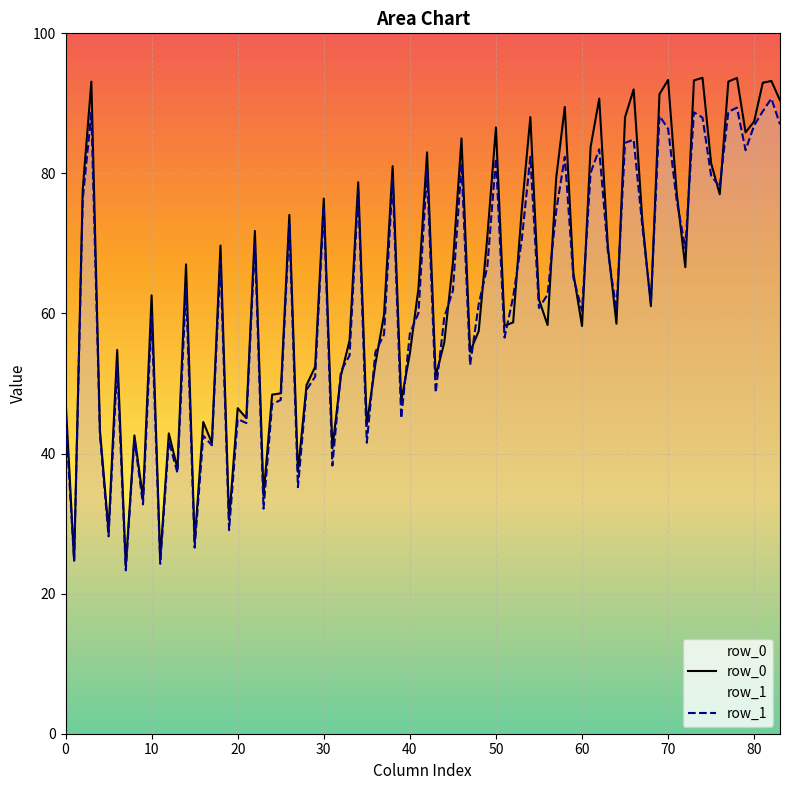

What is the minimum value for row_1?

23.3